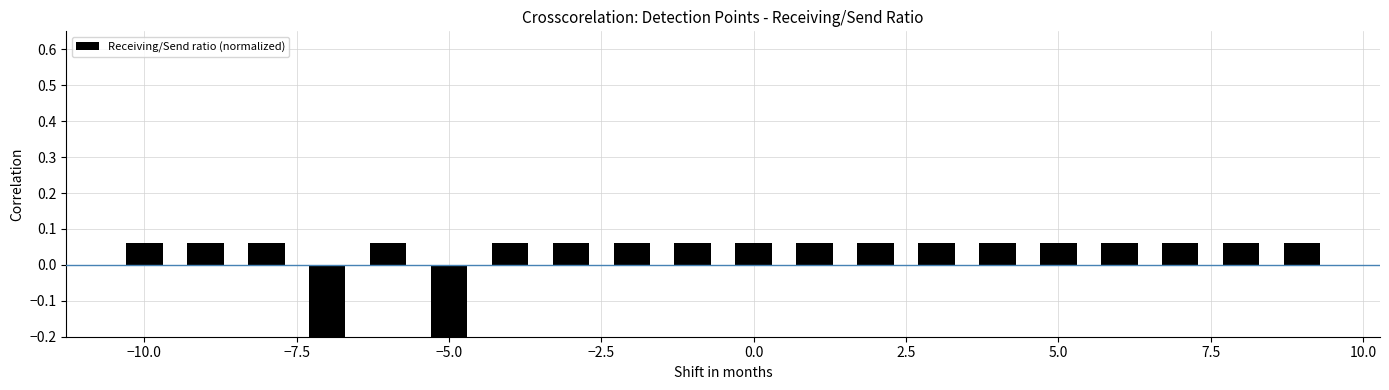

How many values are between 0 and 1?

18